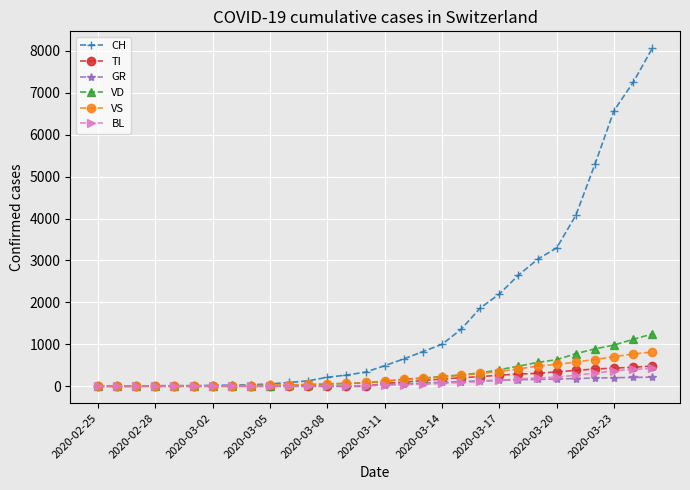

Which series has the largest total across all categories?

CH